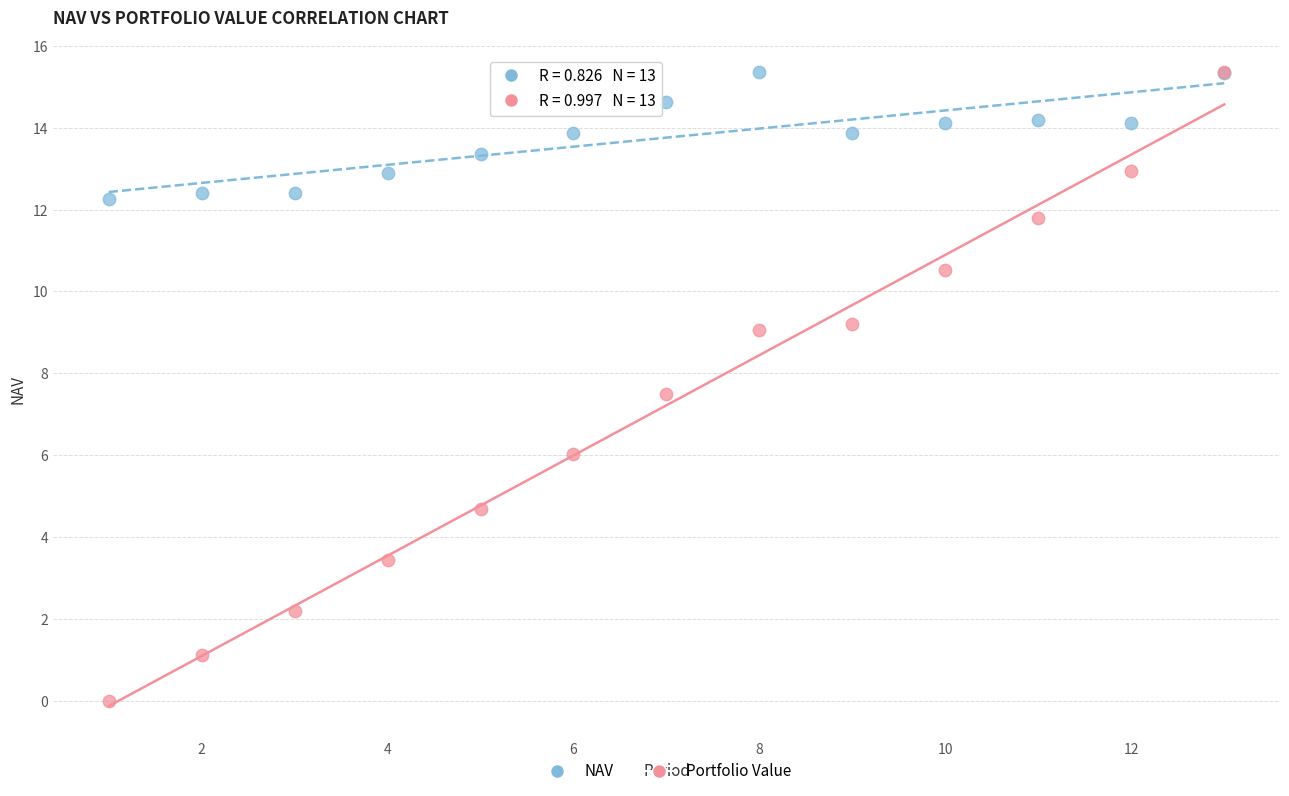

In the Portfolio Value series, what Y value is closest to 7?

7.5